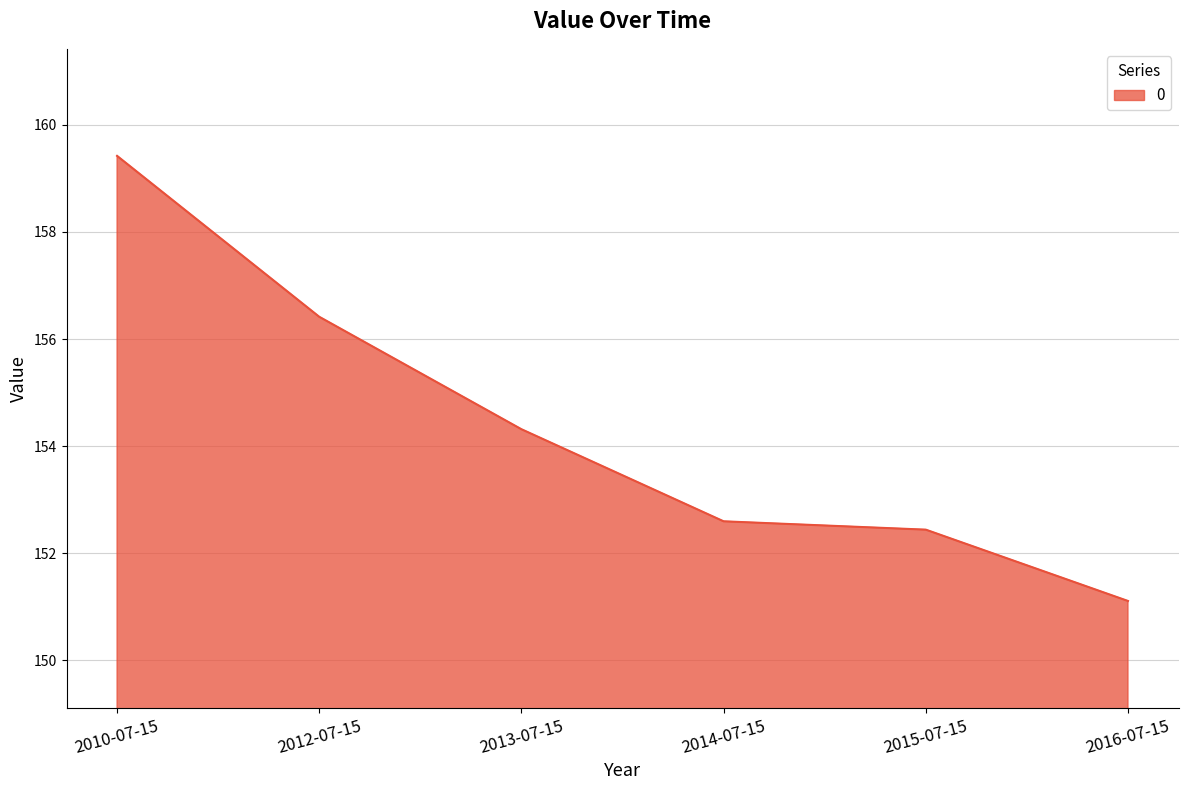

Reading left to right, extract all data points from this chart.

159.4	156.4	154.3	152.6	152.4	151.1